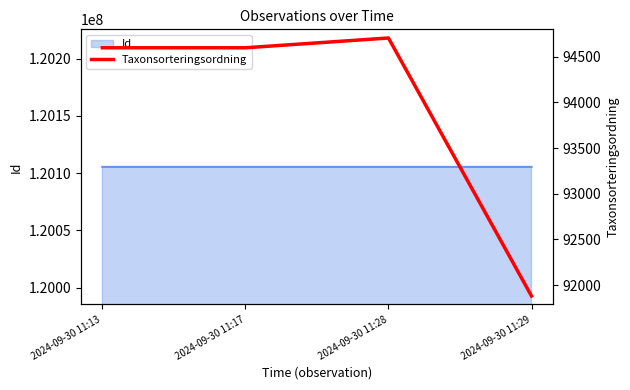

Is it true that the value at 2024-09-30 11:13 is 94597?

True